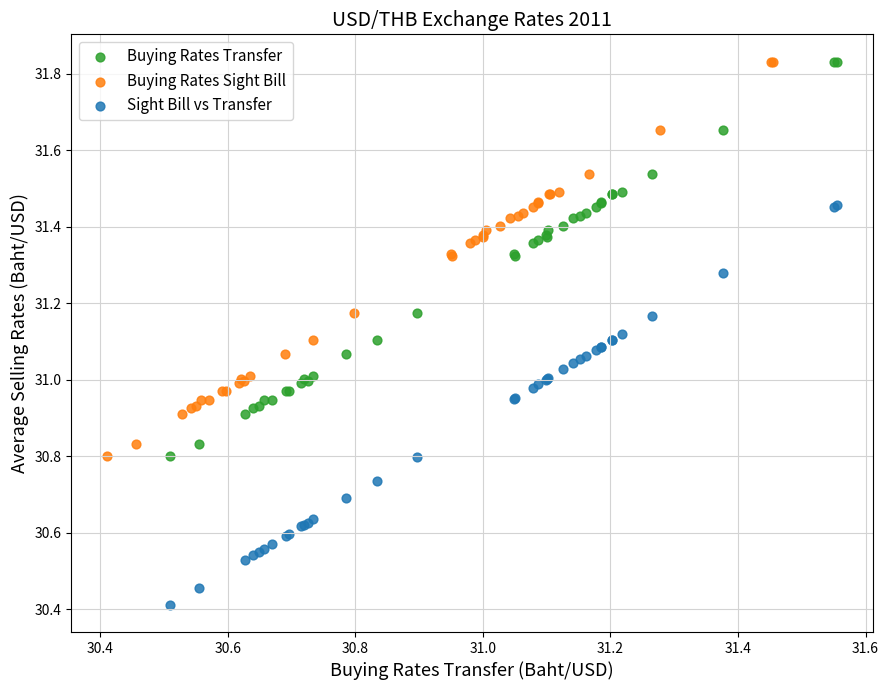

Which series has the widest spread of Y values?

Sight Bill vs Transfer